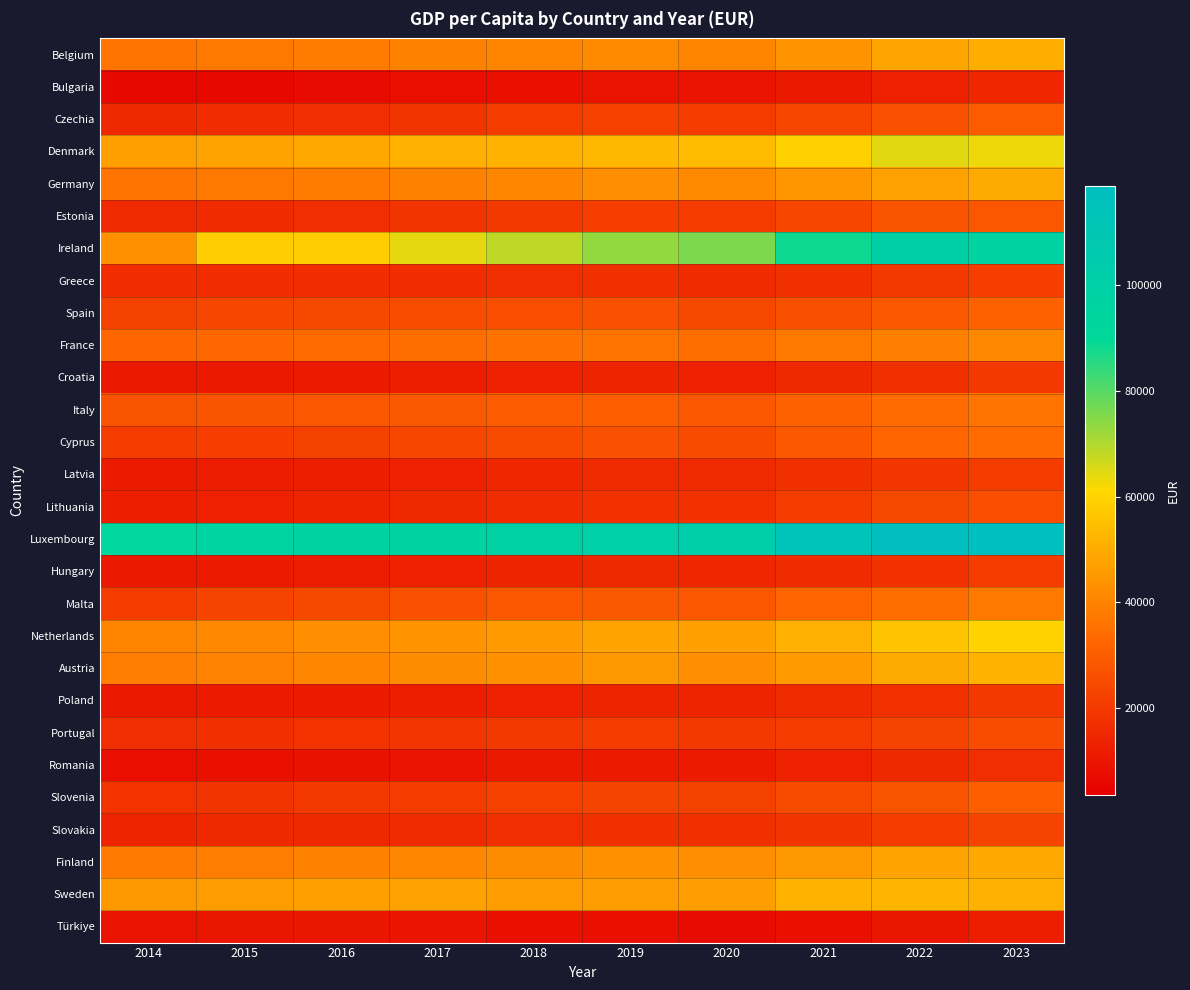

Which series has the widest spread of values?

Ireland